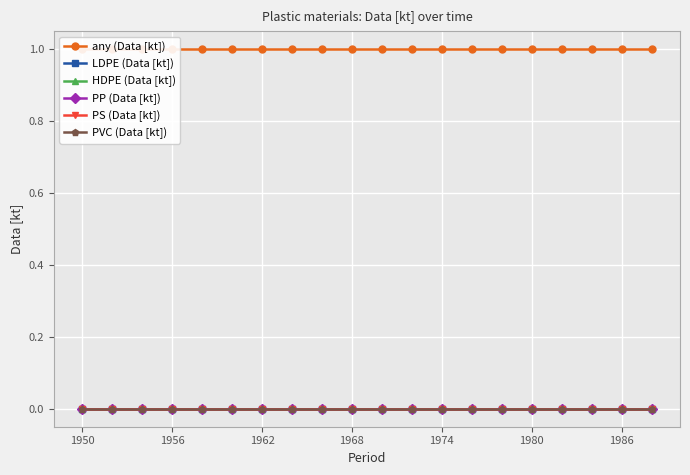

True or false: PP (Data [kt]) and HDPE (Data [kt]) intersect in this chart.

False